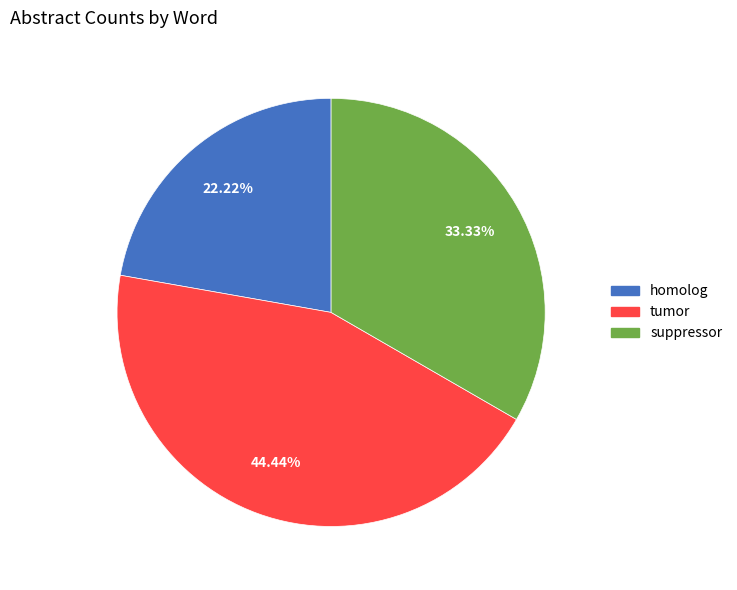

The suppressor slice represents 33% of the pie. True or false?

True